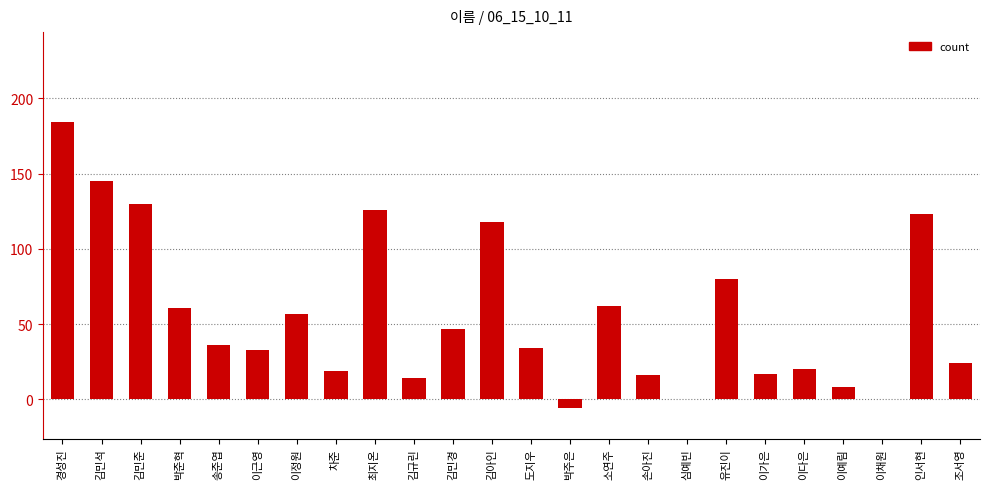

Where is the data nearest to the value 89?

유진이